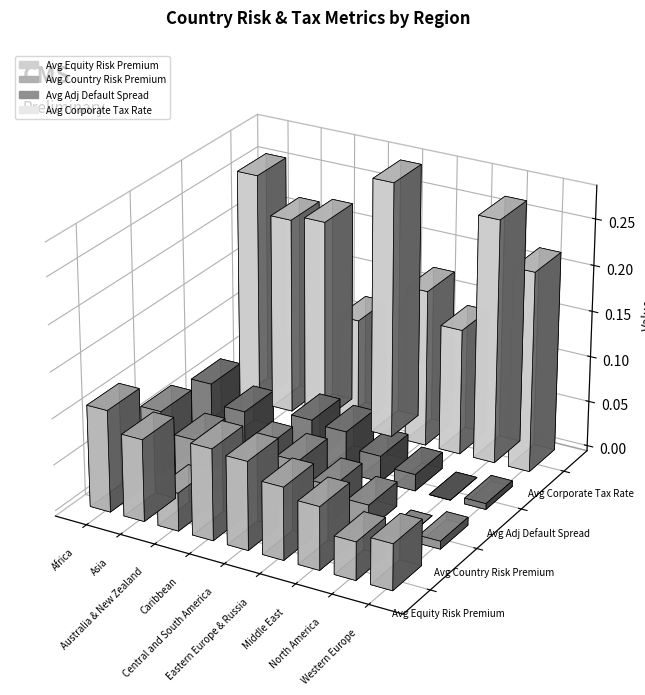

True or false: Avg Corporate Tax Rate has a value of 0.2 at Eastern Europe & Russia.

True